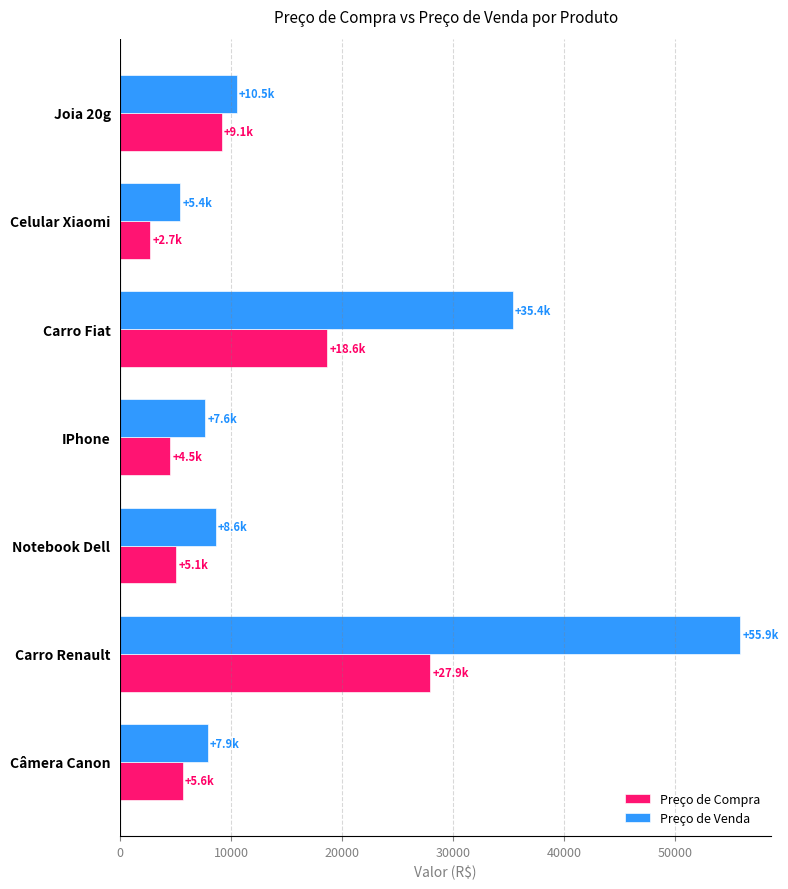

List the series in order of their overall mean, lowest first.

Preço de Compra, Preço de Venda